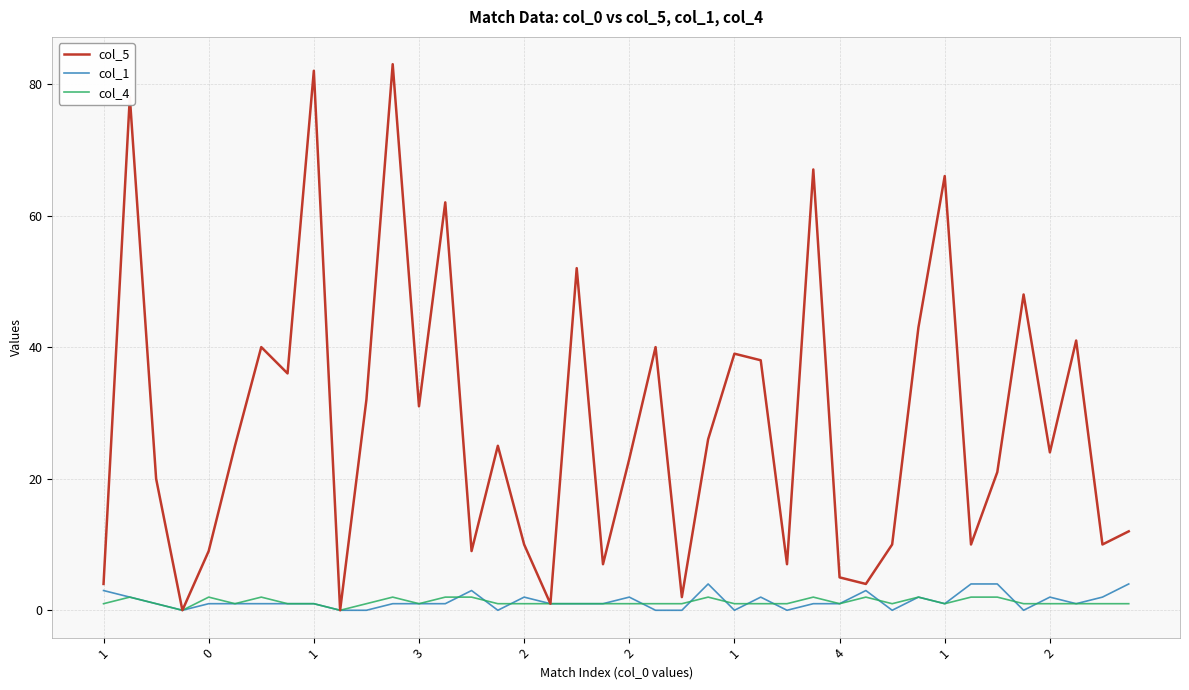

How many interior local valleys does the col_5 series have?

13